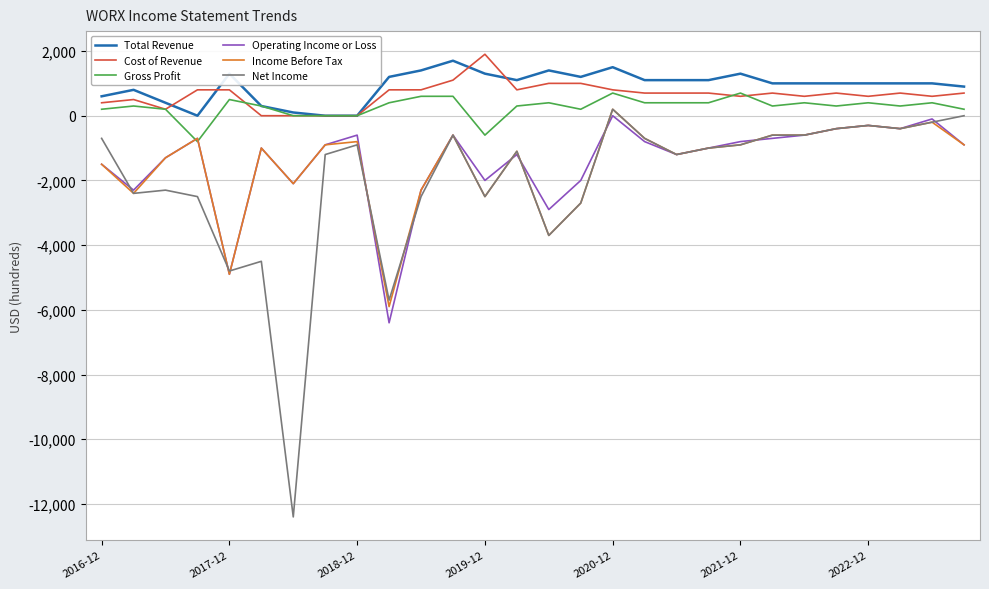

Which series has the largest range (max minus min)?

Net Income